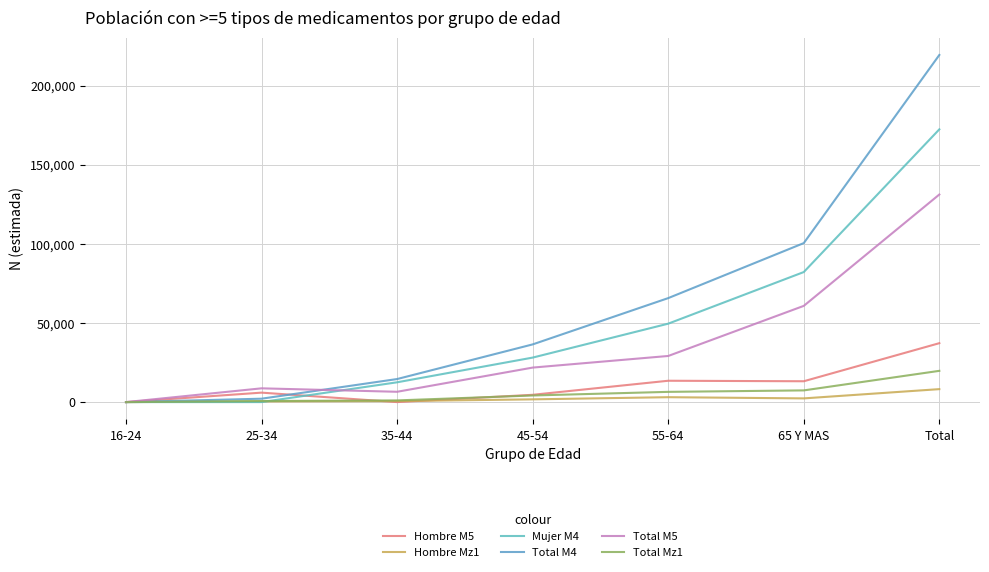

What is the value of the Total M5 point at the 5th from the left?

29136